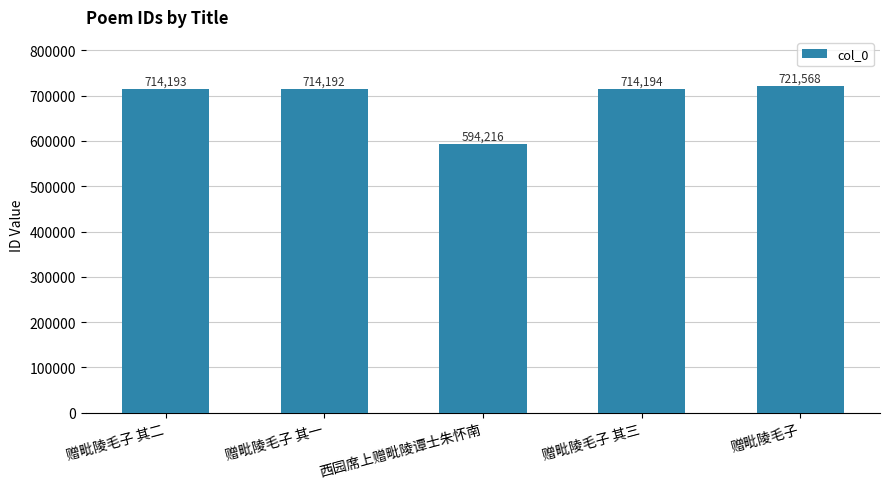

What is the maximum value shown in the chart?

721568